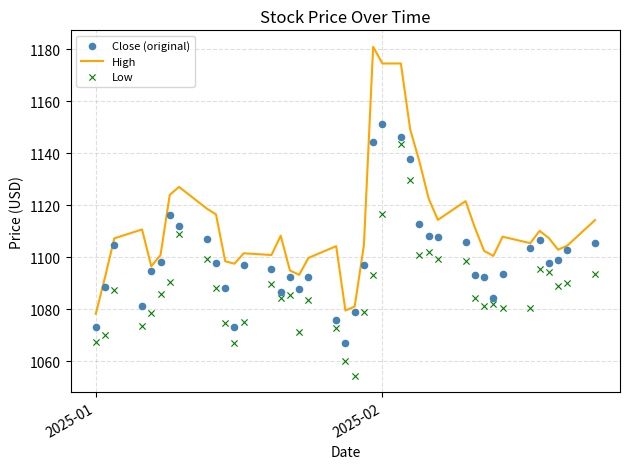

What is the highest value of the High series?

1180.9